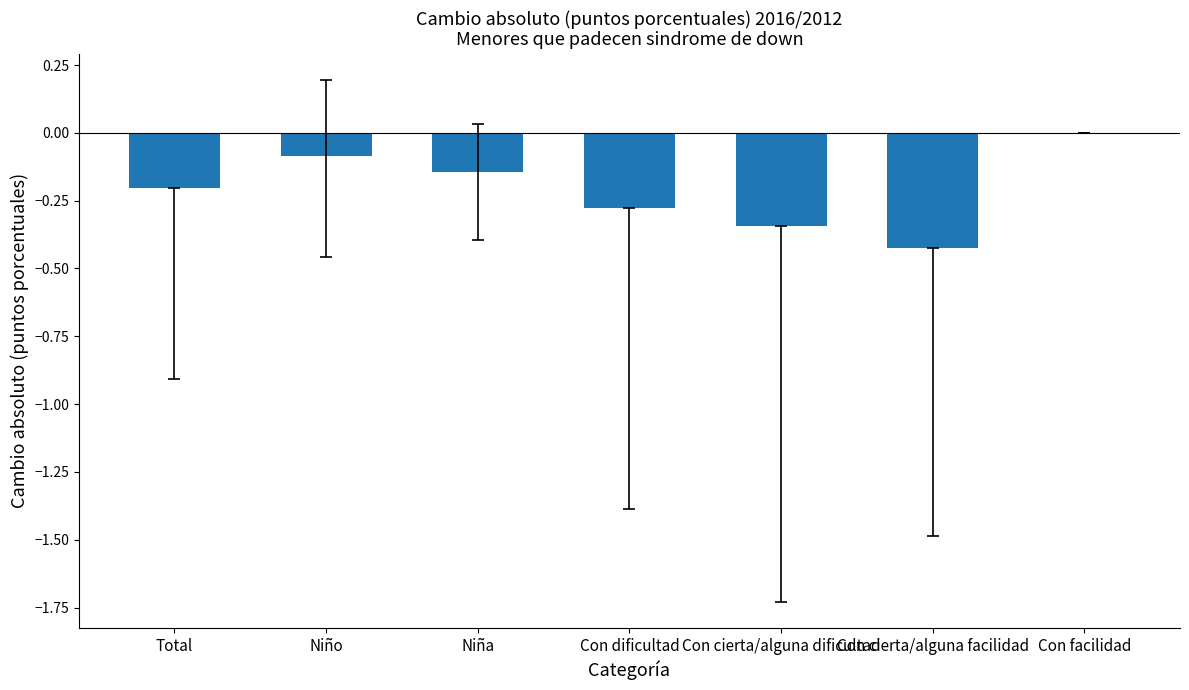

How many series are shown in this chart?

1